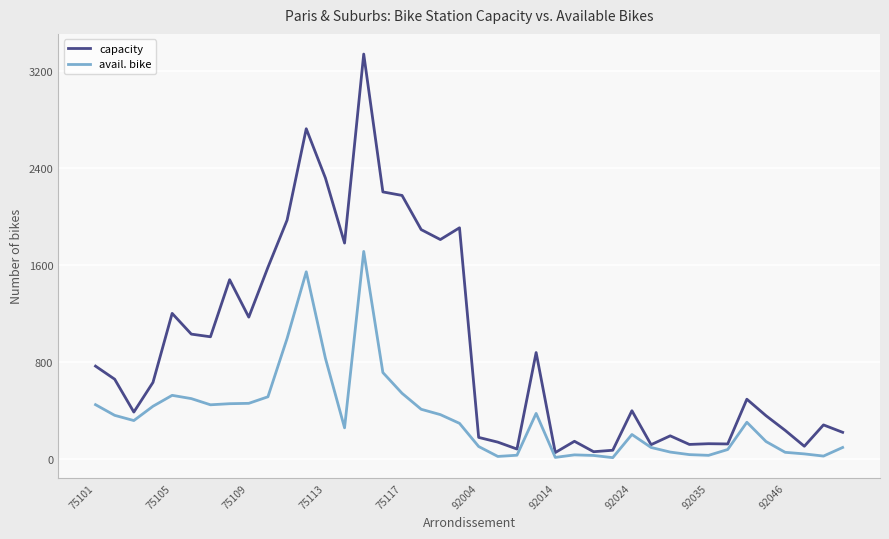

Which series has the largest total across all categories?

capacity